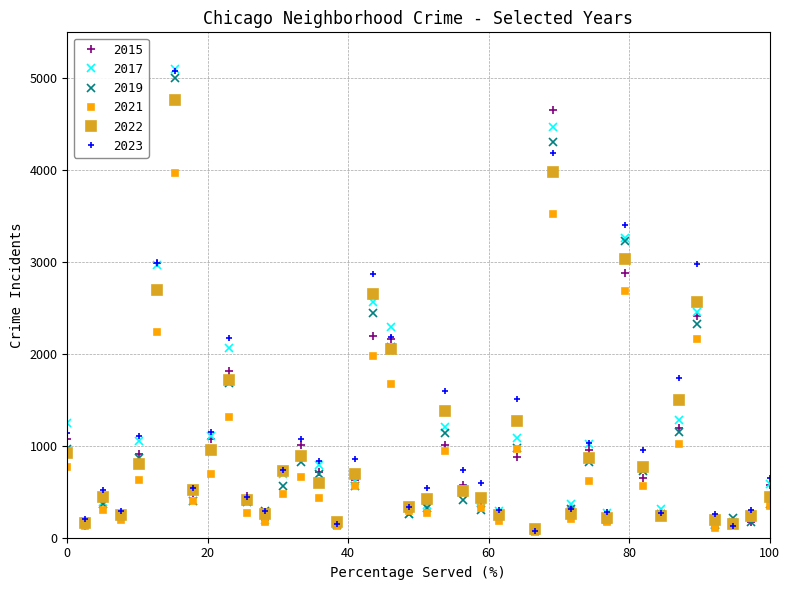

What is the greatest value displayed?

5096